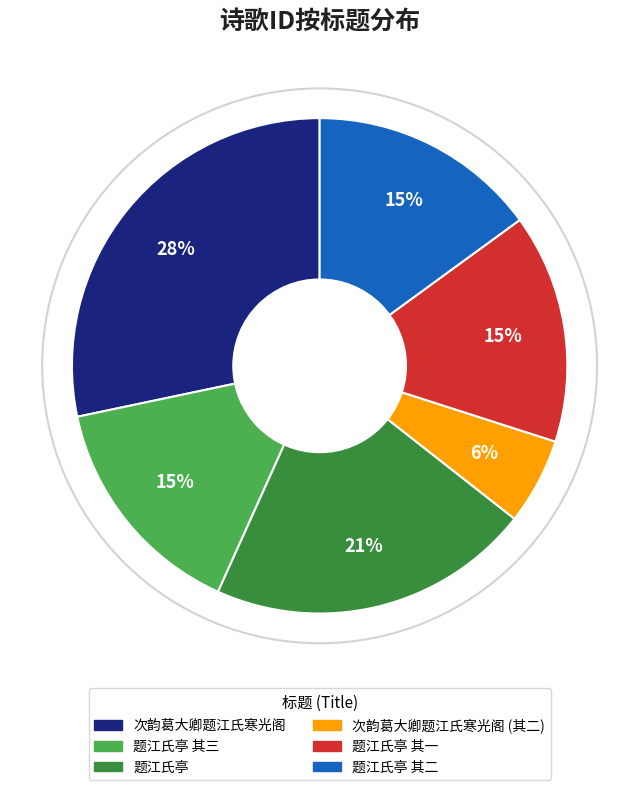

Does any single category account for the majority?

No